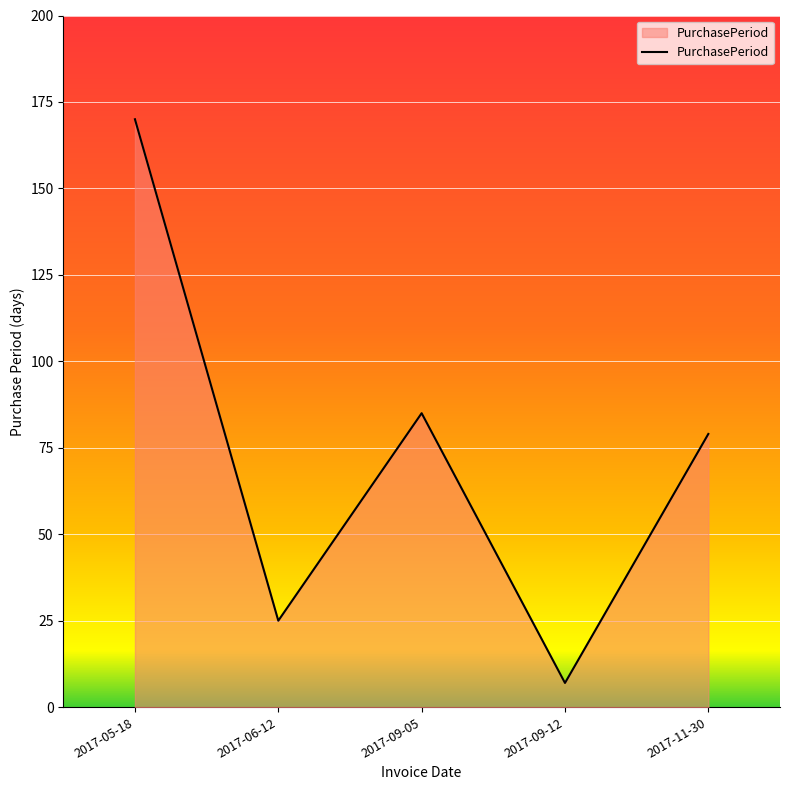

Where is the first local maximum?

2017-09-05